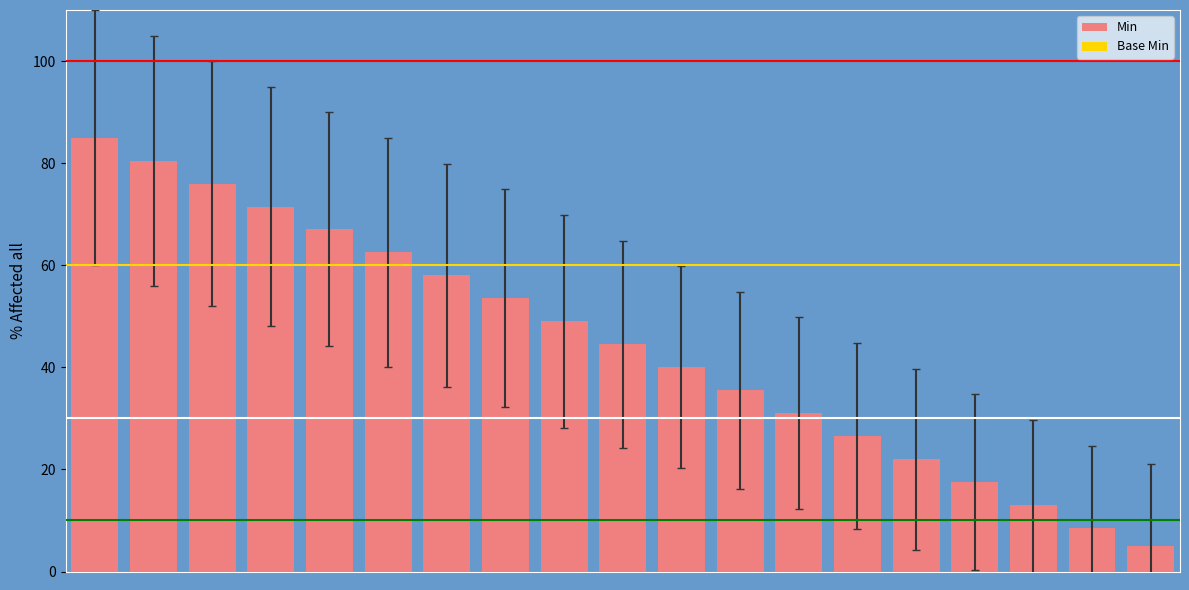

Where is Min nearest to the value 45?

9